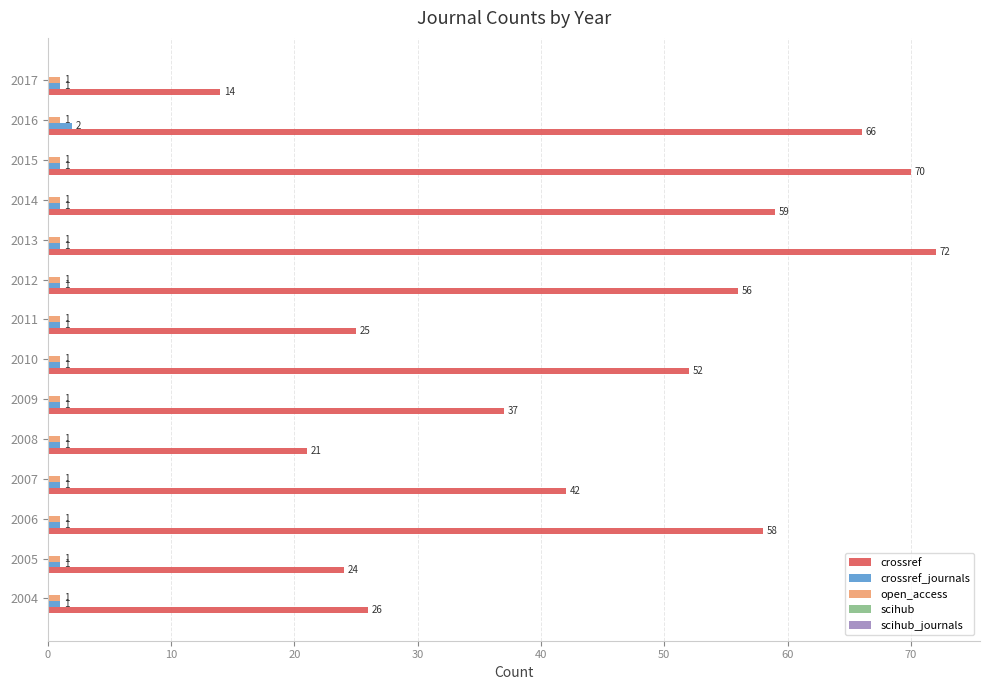

Count the number of data series in this chart.

3